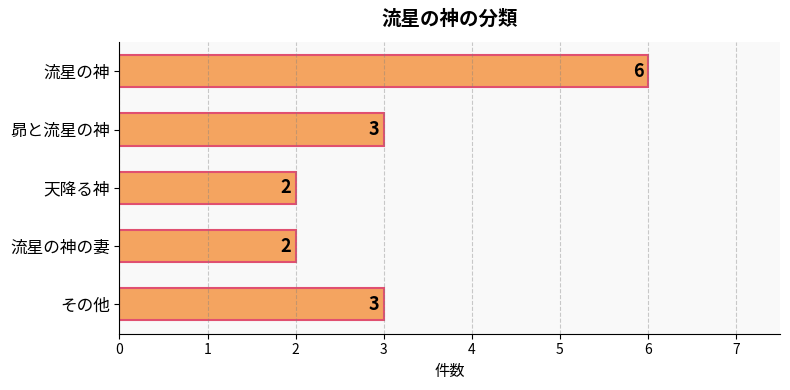

What is the ratio of the value at 天降る神 to the value at 流星の神の妻?

1.0